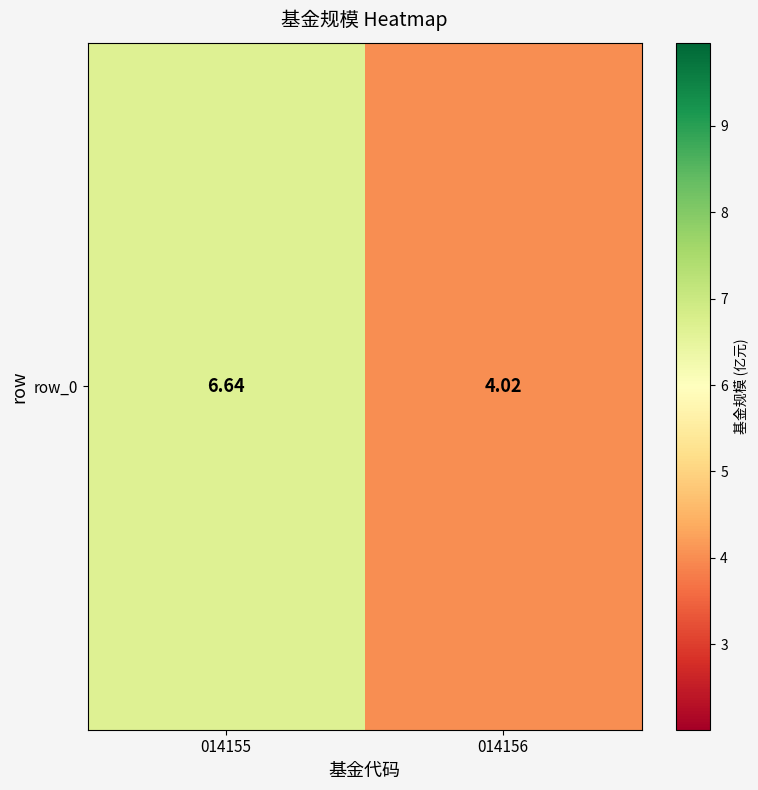

Count the number of data series in this chart.

1